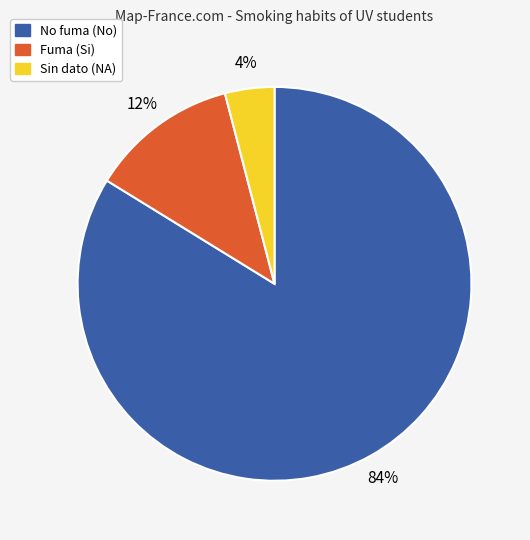

To the nearest percent, what is the average slice percentage?

33%